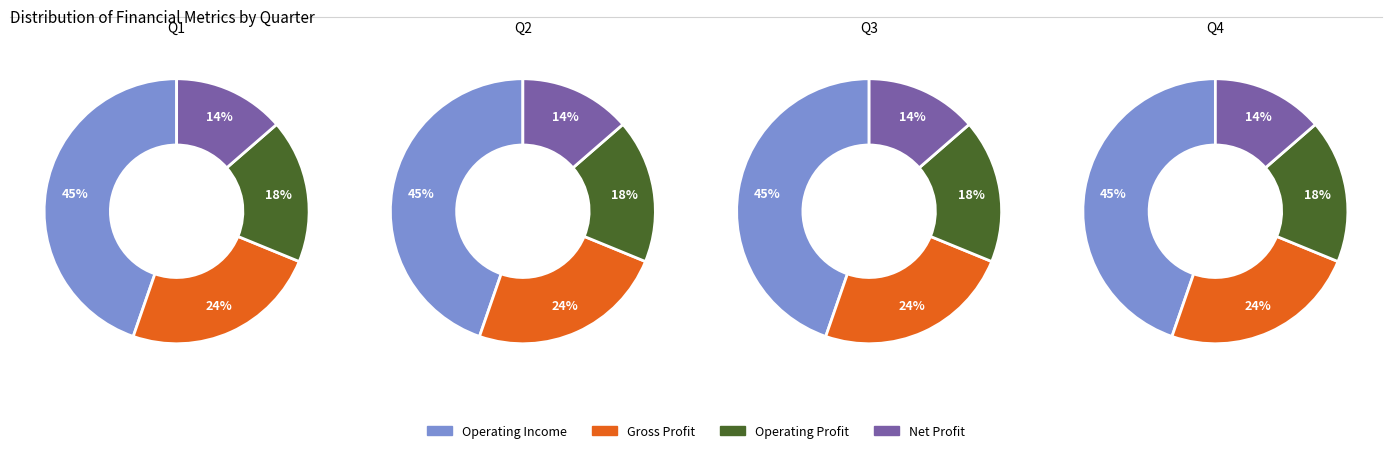

To the nearest percent, what is the average slice percentage?

25%